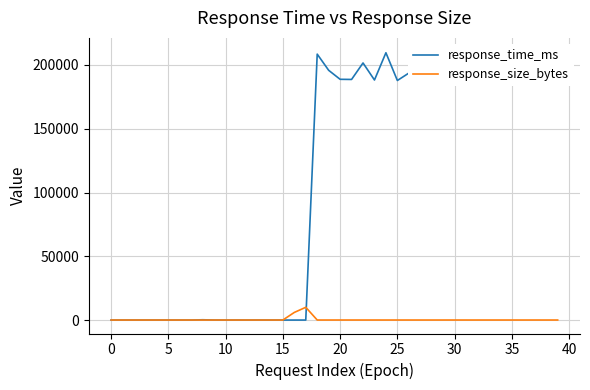

True or false: response_time_ms has more than 1 interior local peaks.

True